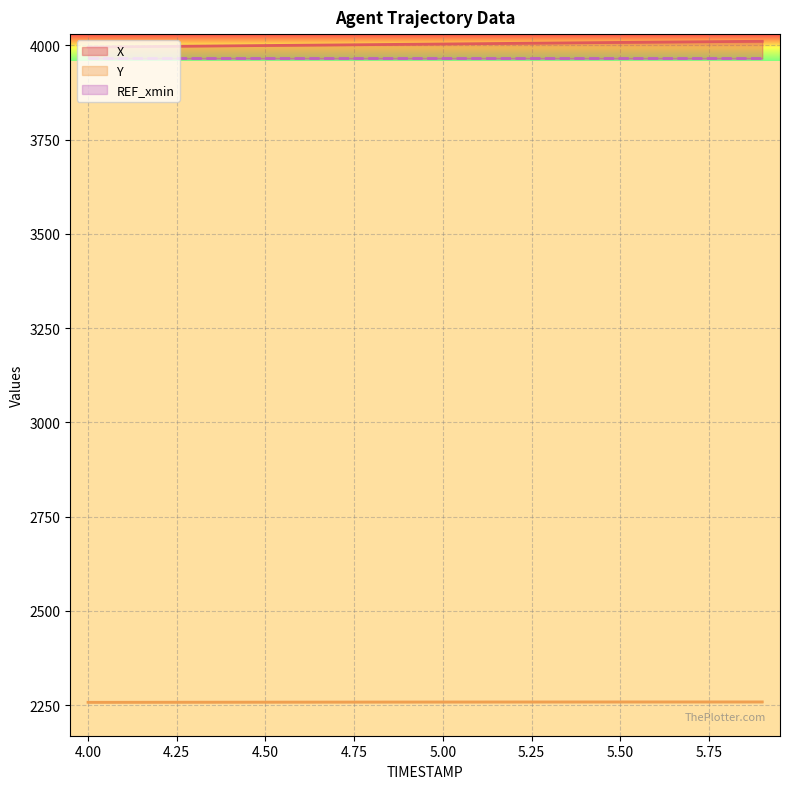

What is the minimum value shown in the chart?

2257.7